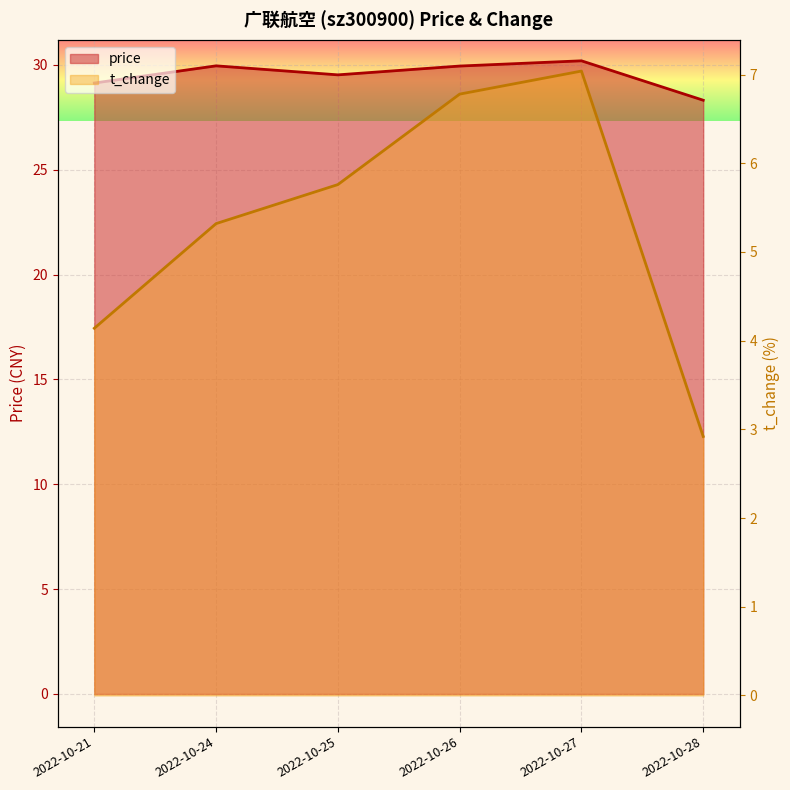

What is the average value of the price series?

29.5